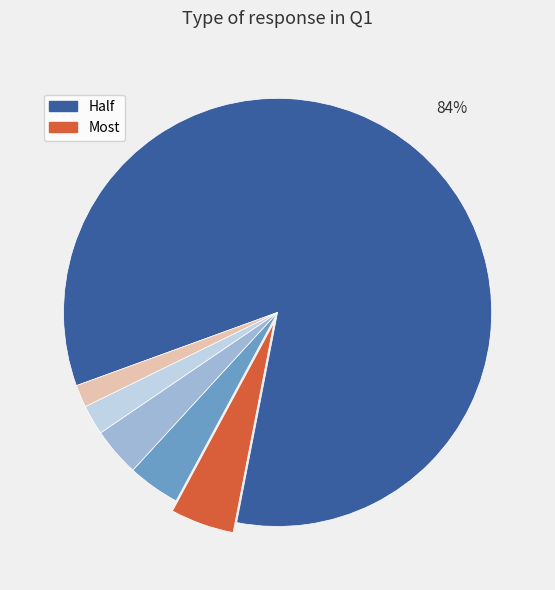

Is there any slice that represents more than half of the pie?

Yes